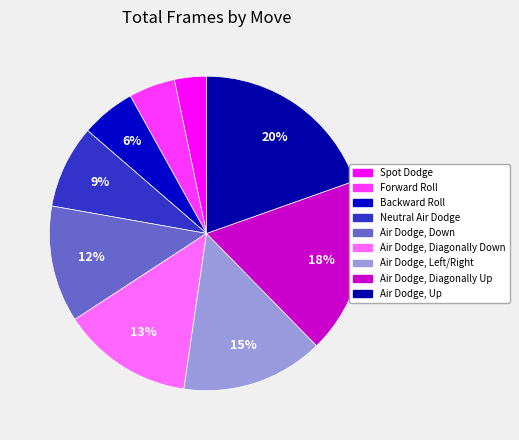

What is the largest slice in the pie chart?

Air Dodge, Up